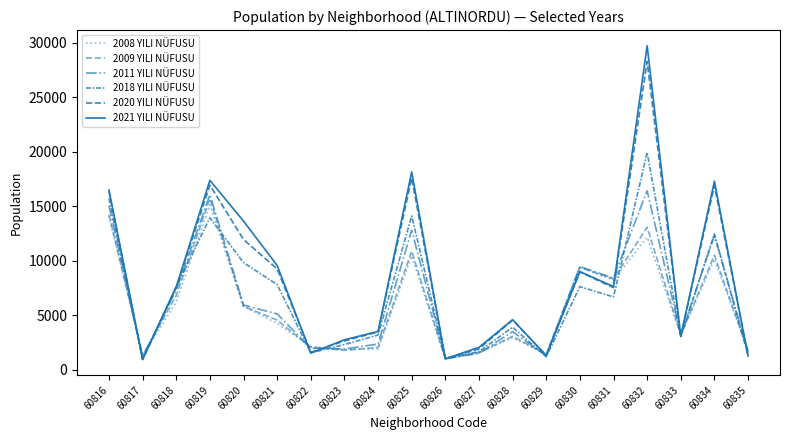

Is it true that 2020 YILI NÜFUSU equals 7533 at 60831?

True